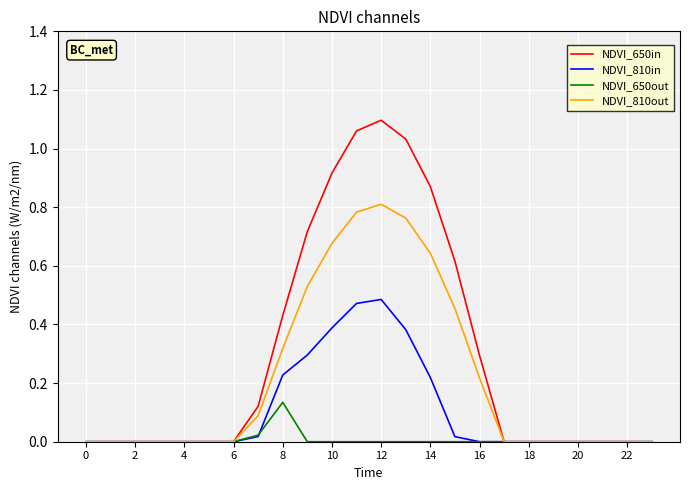

Which series has the largest range (max minus min)?

NDVI_650in